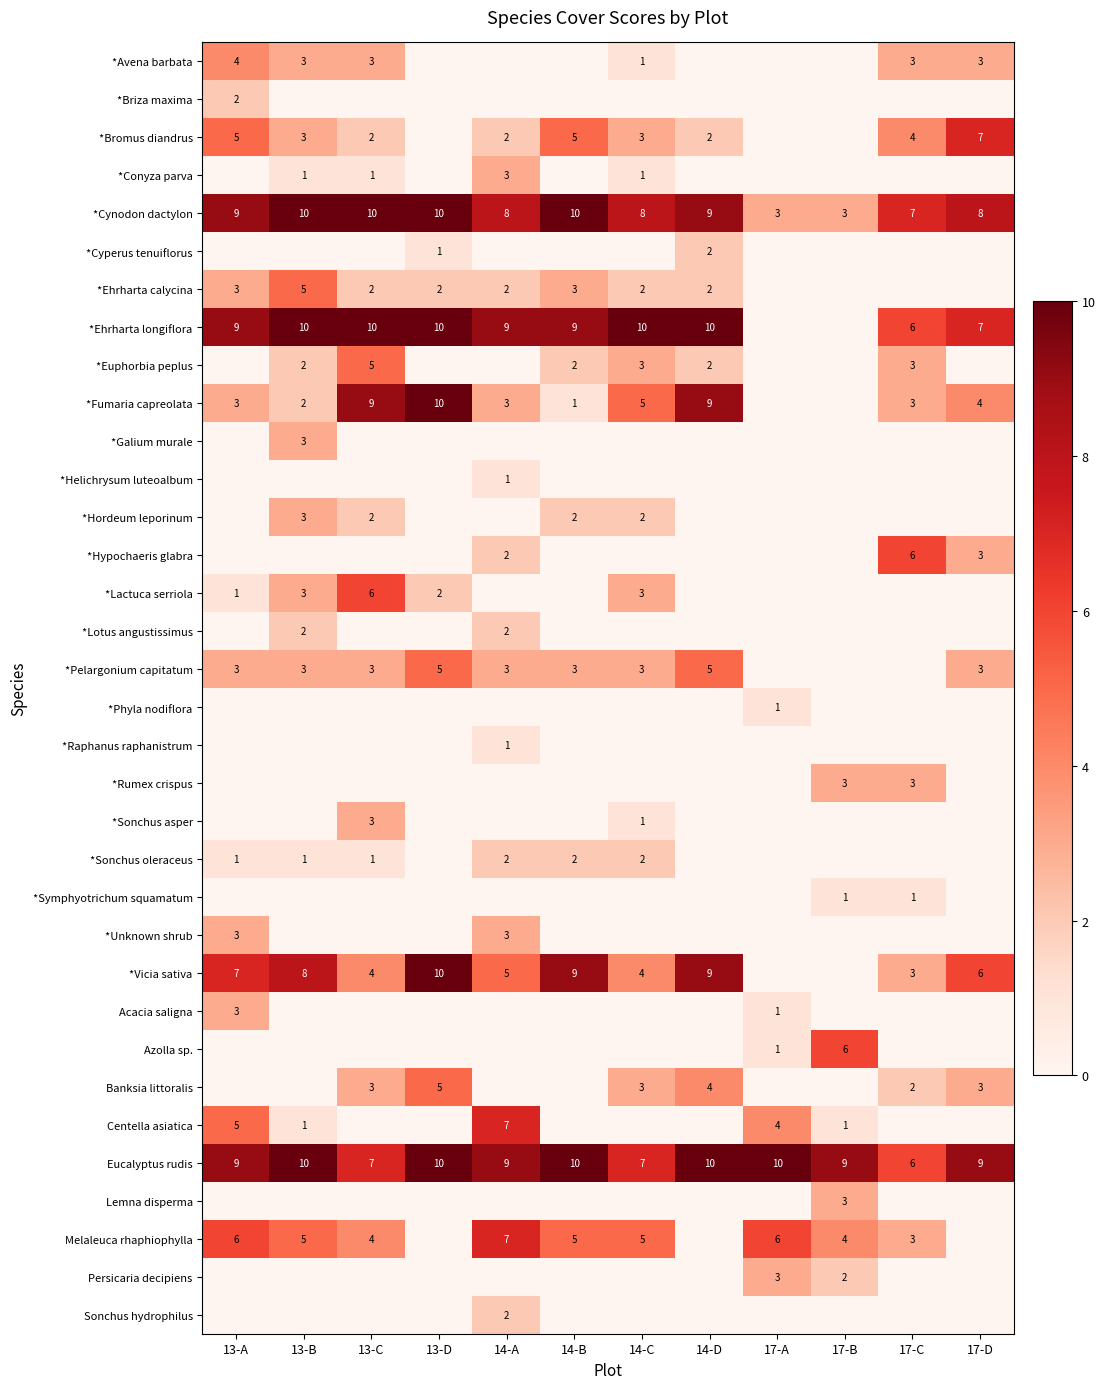

The value of *Vicia sativa at 13-A is 10. True or false?

False